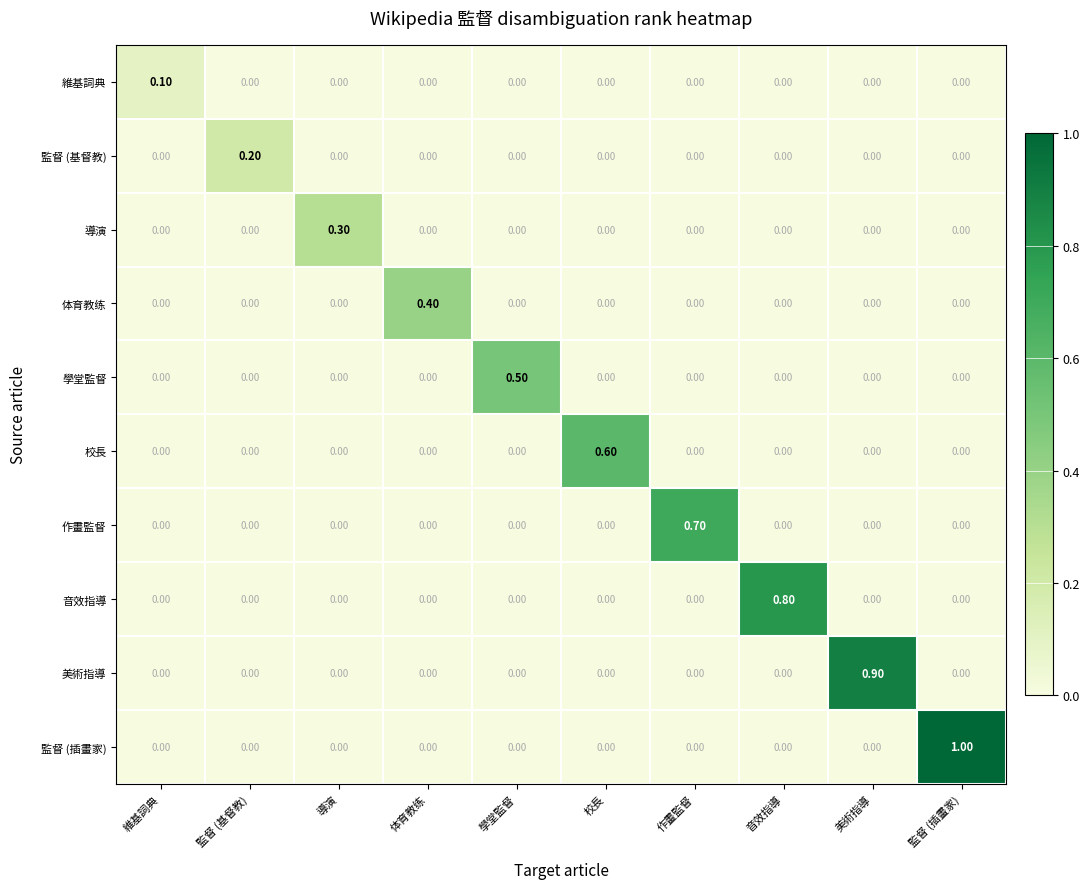

Which category has the highest value in the 學堂監督 series?

學堂監督